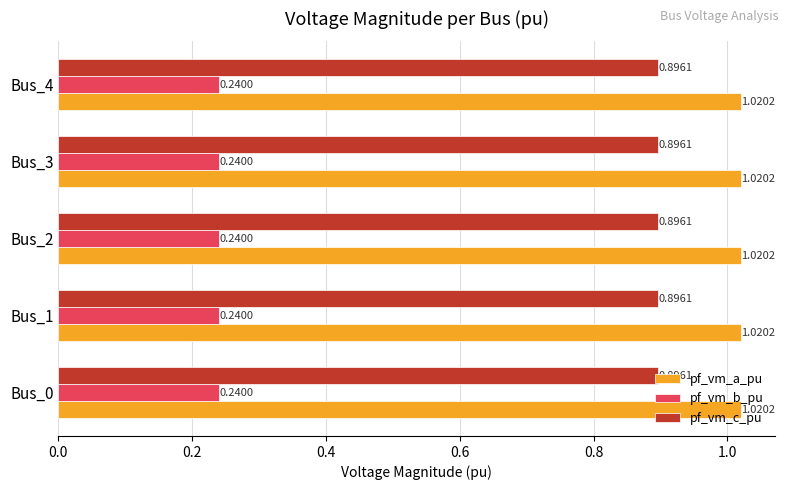

The pf_vm_c_pu series shows 0.9 at Bus_4. True or false?

True